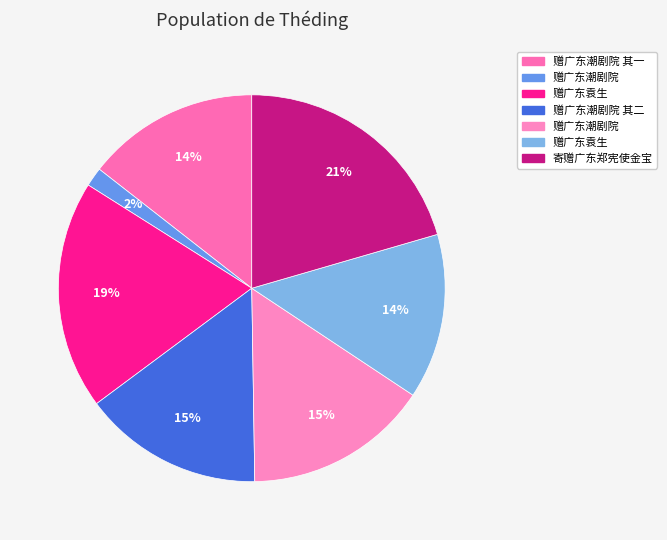

Which category has the biggest portion of the pie?

寄赠广东郑宪使金宝